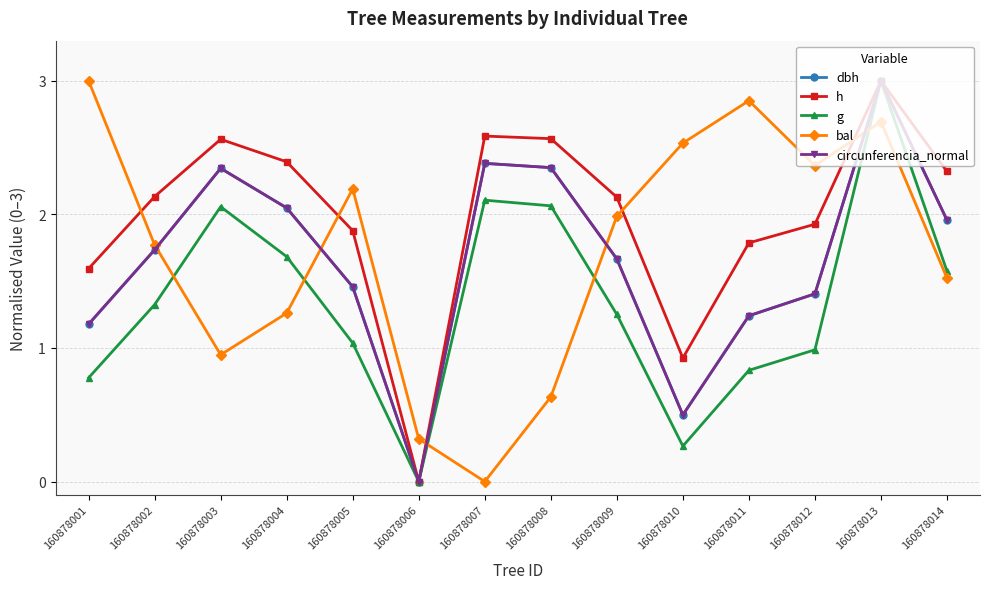

In g, how many points are higher than both neighbors (excluding endpoints)?

3